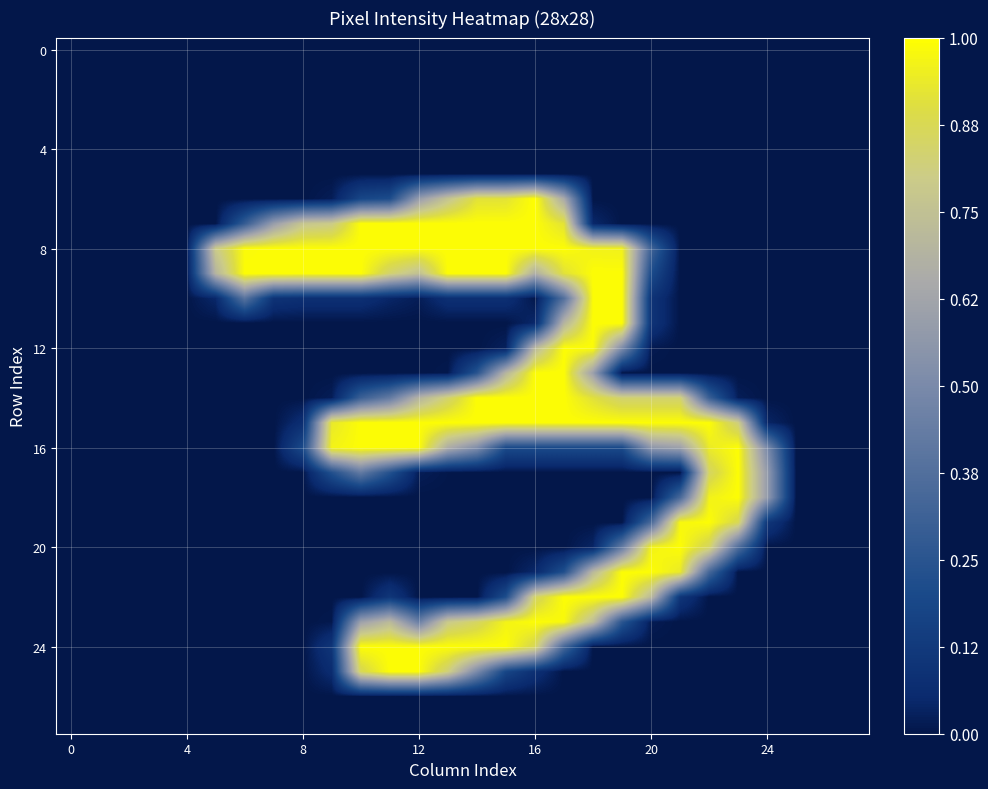

At which category does the chart reach its peak across all series?

16